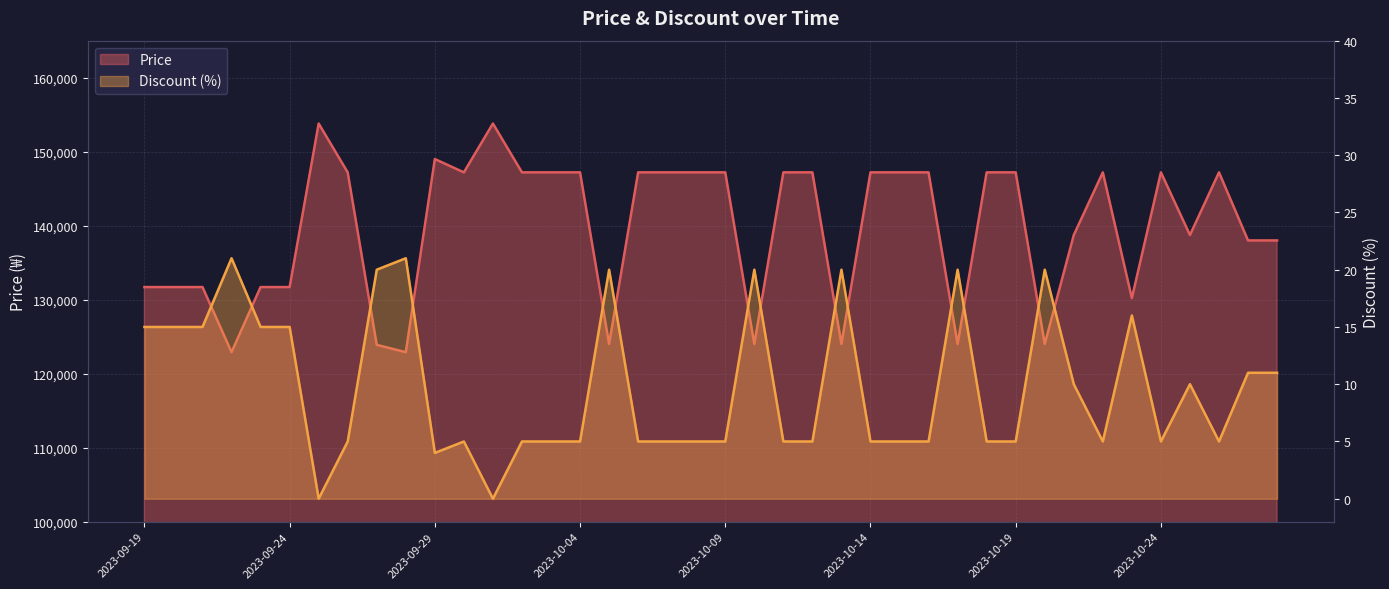

What is the difference between the maximum and minimum values in the Discount series?

21